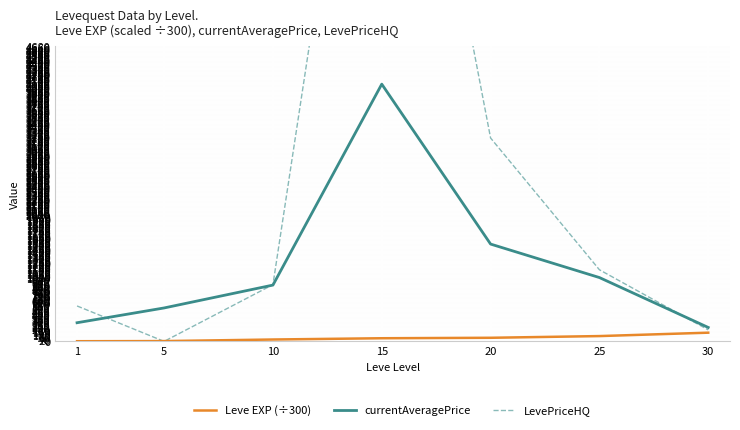

The value of currentAveragePrice at 30 is 220.8. True or false?

True